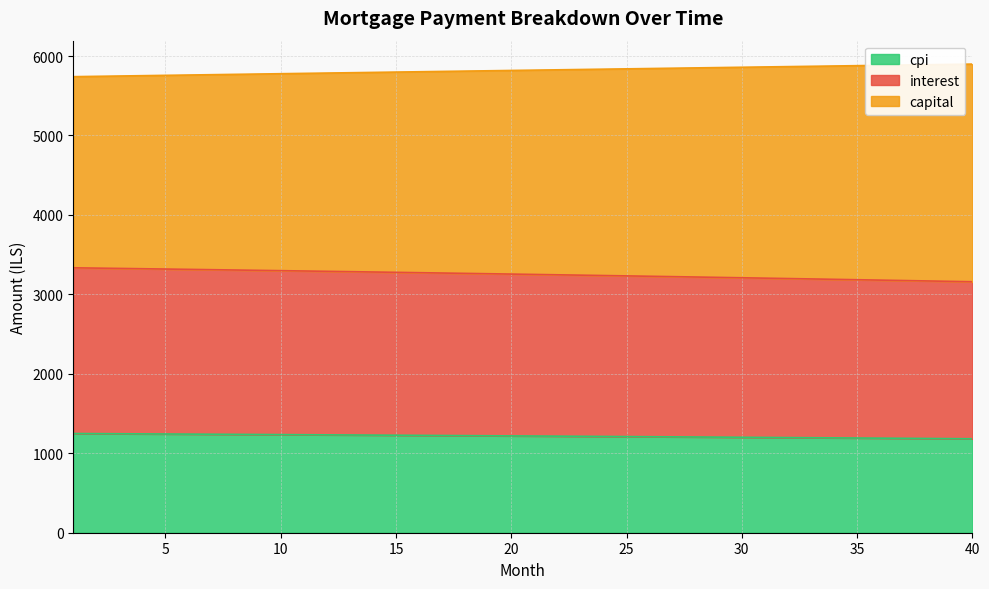

What is the total value across all series at 40?

5898.5